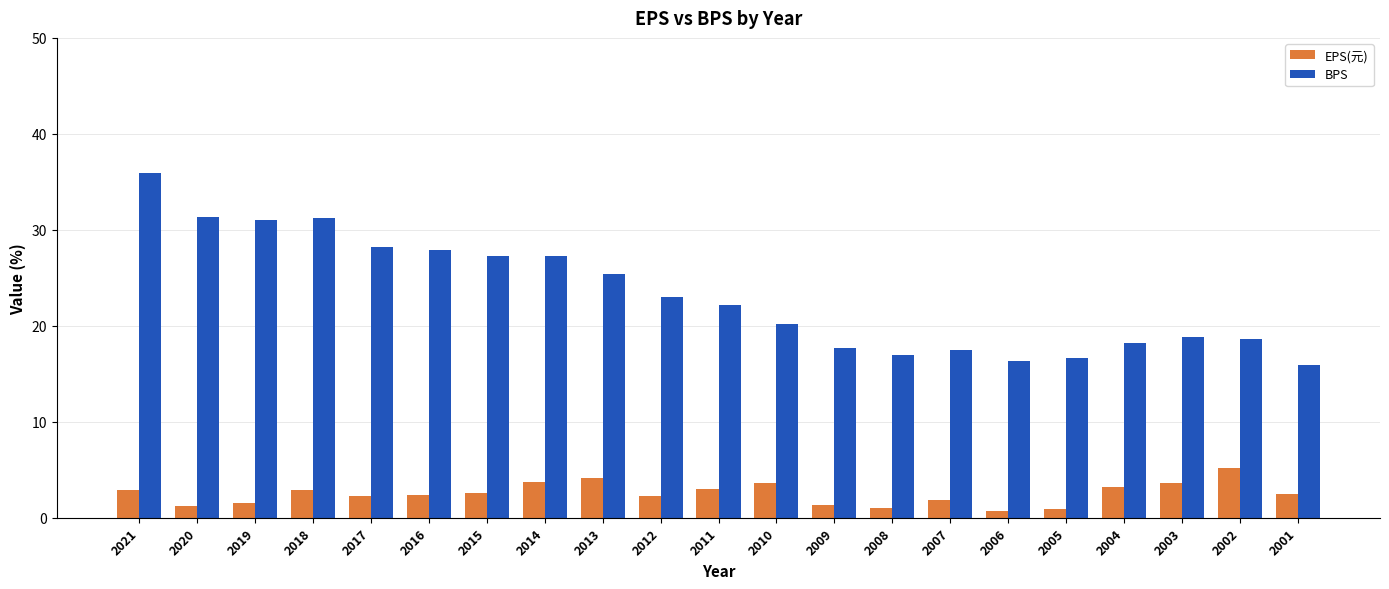

Is it true that BPS equals 25.4 at 2013?

True